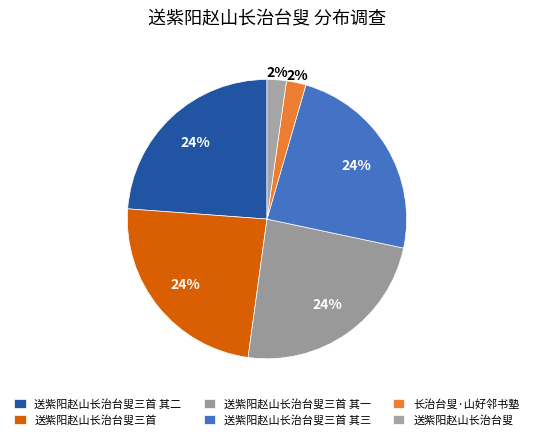

Count the number of slices in the pie.

6